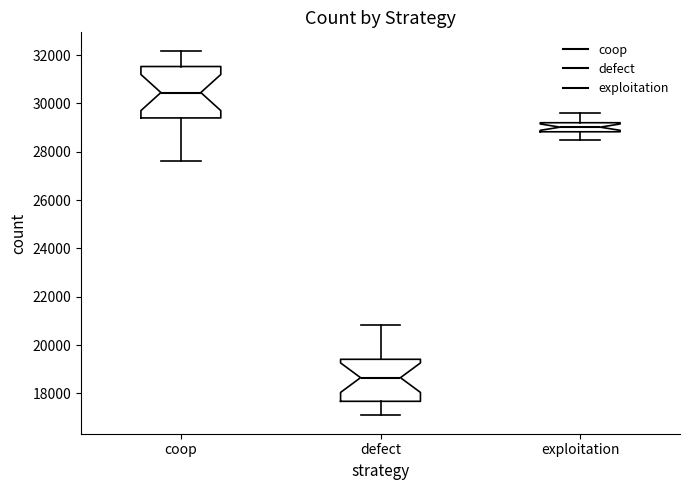

Reading left to right, read every box against the y-axis: the position of its median line, the range the box covers, and the ends of its whiskers. The values are not printed on the chart, so give them approximately, as read against the axis.

coop: median 30400, box 29400 to 31600, whiskers 27600 to 32200
defect: median 18600, box 17600 to 19400, whiskers 17000 to 20800
exploitation: median 29000, box 28800 to 29200, whiskers 28600 to 29600